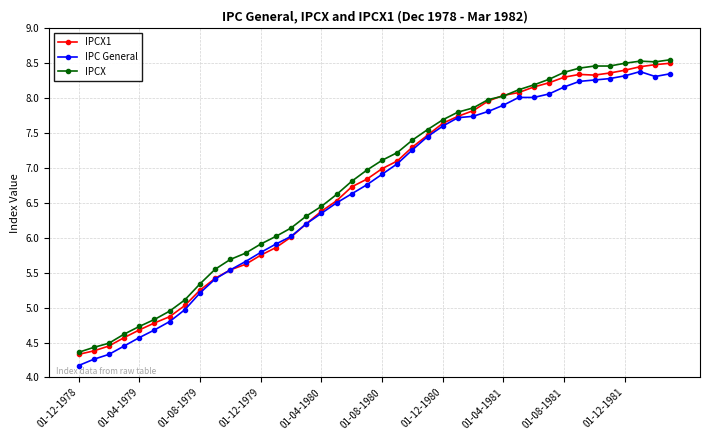

What are all the series names shown in the legend?

IPCX1, IPC General, IPCX